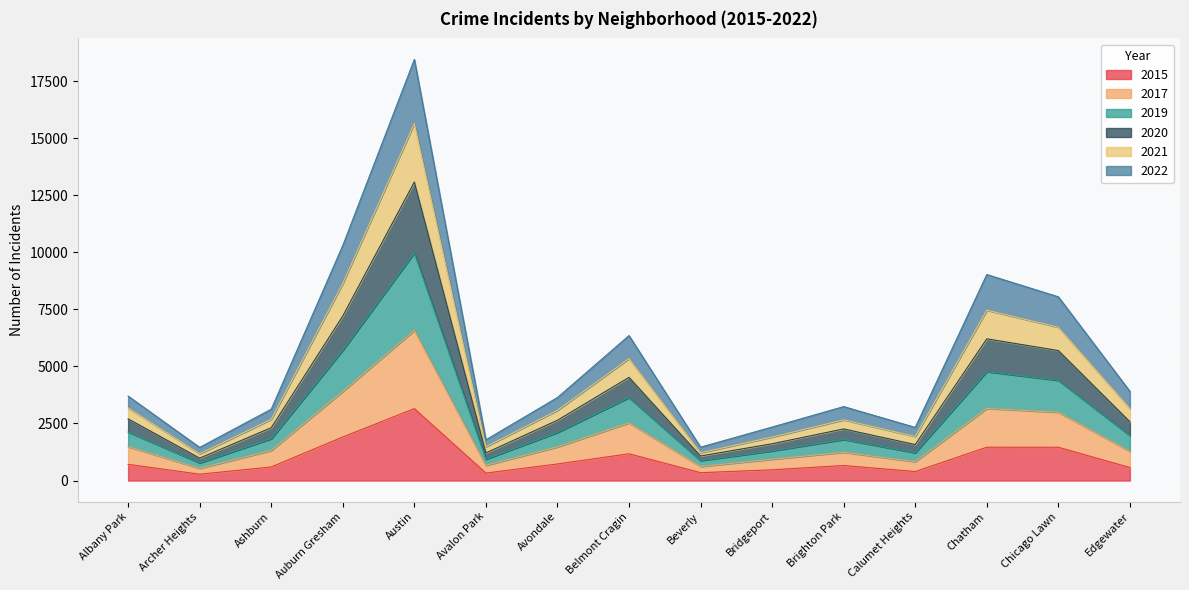

Which has a higher value, Avalon Park or Brighton Park?

Brighton Park